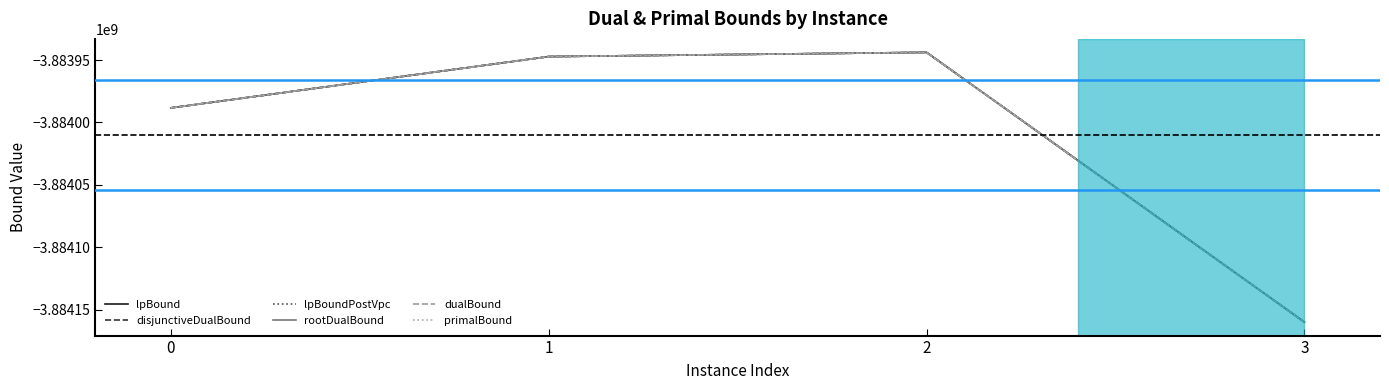

Does the chart display data point markers on the line(s)?

No